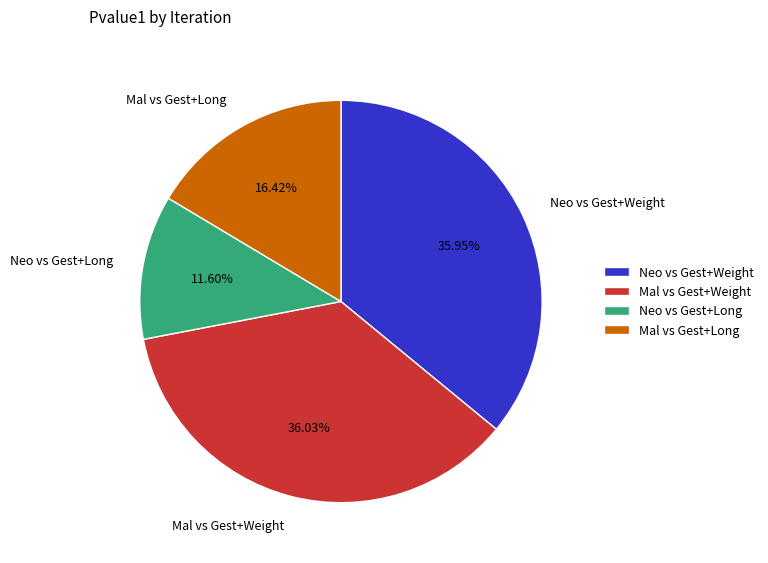

Which category has the smallest portion of the pie?

Neo vs Gest+Long